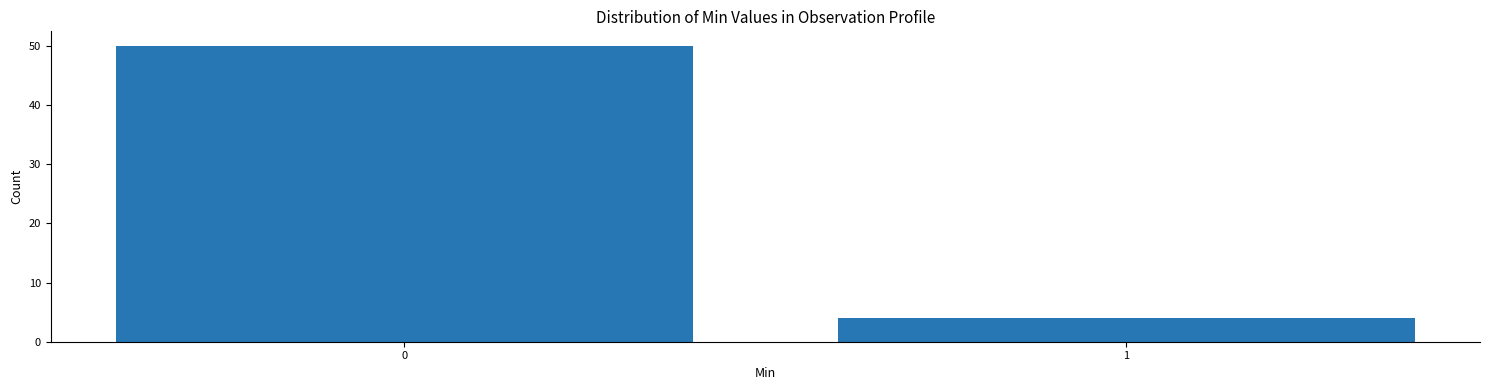

Reading left to right, what are all the values shown in this chart?

0=50	1=4